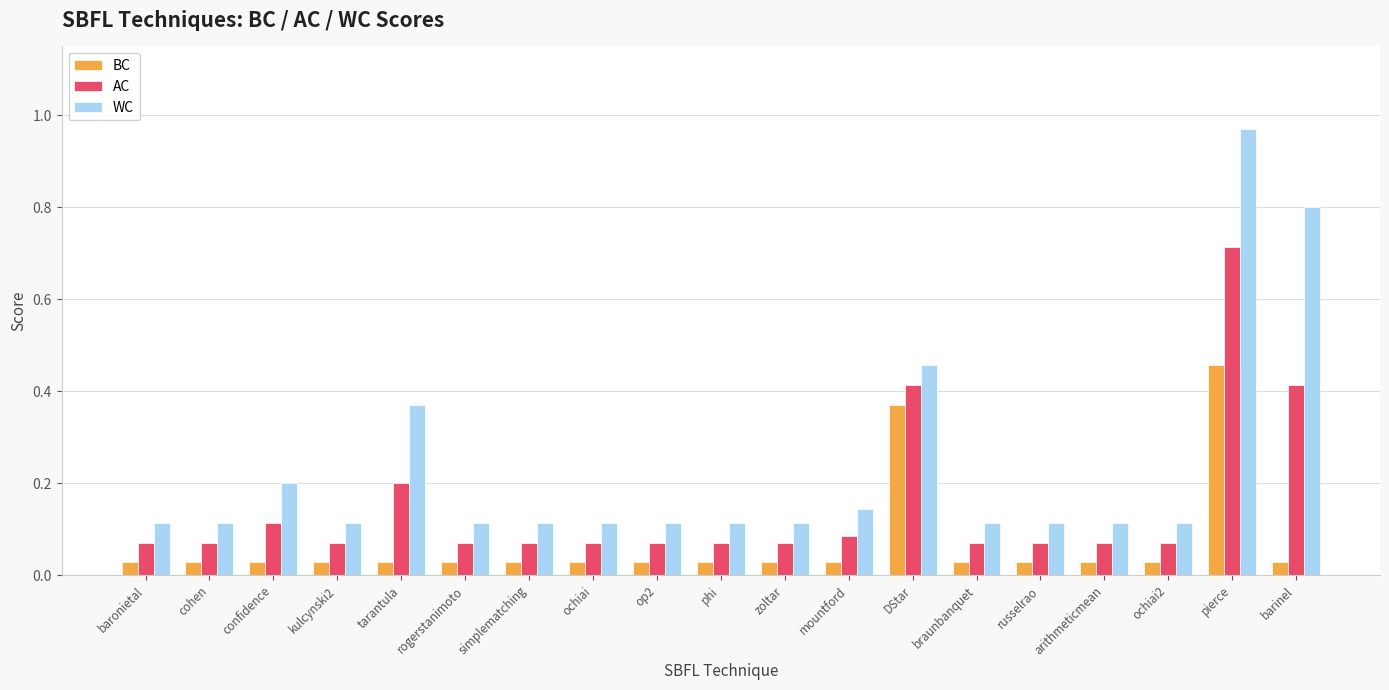

True or false: WC has a value of 0.2 at ochiai2.

False